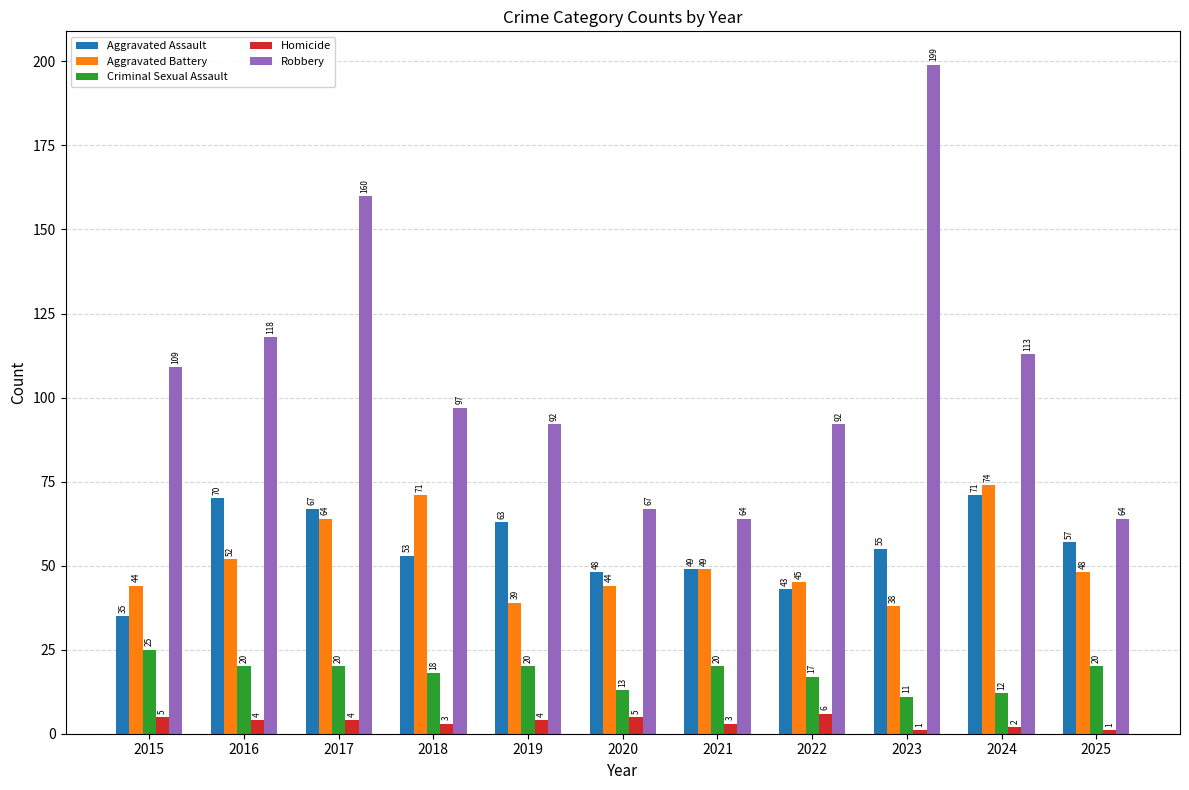

At how many categories does at least one series exceed 191?

1